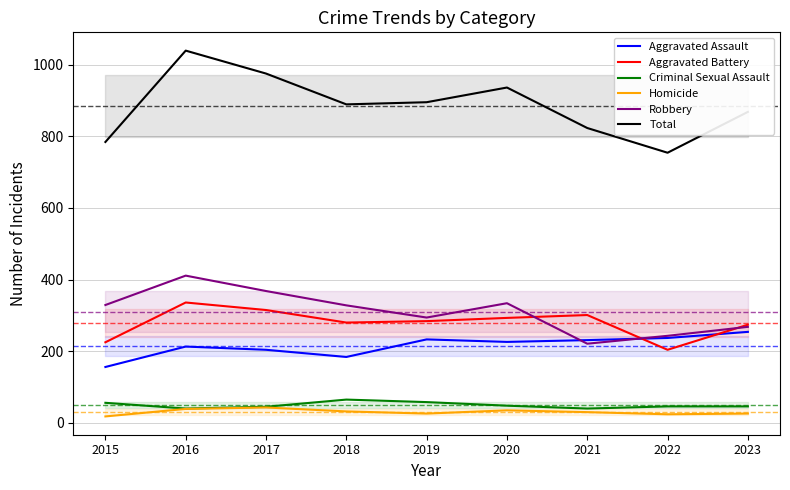

What is the average value of the Robbery series?

311